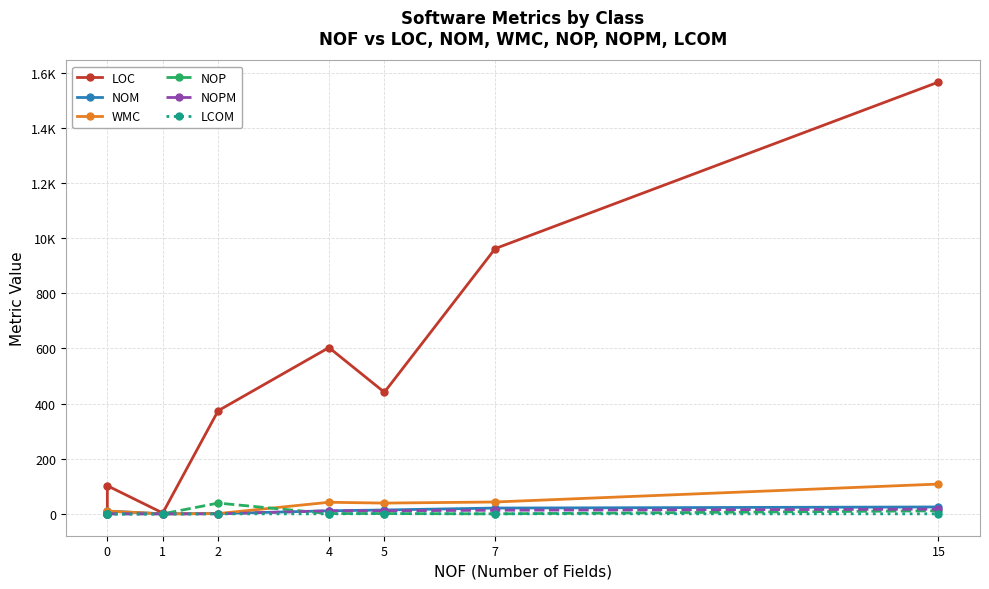

What is the value of the LOC point at the 8th from the left?

441.0